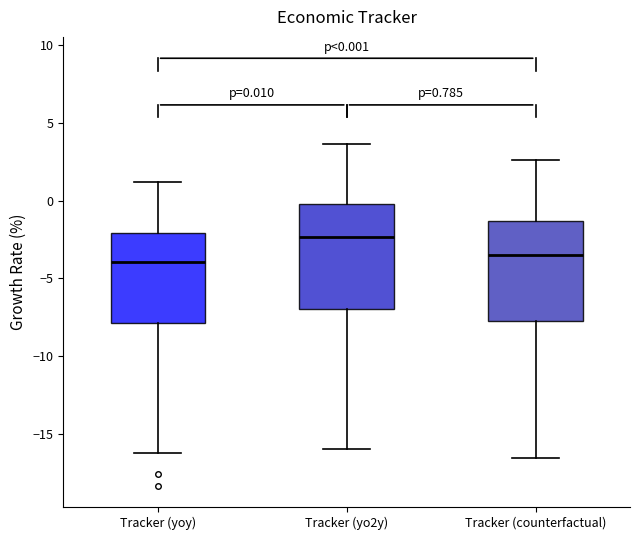

Which box's median line is the highest?

Tracker (yo2y)